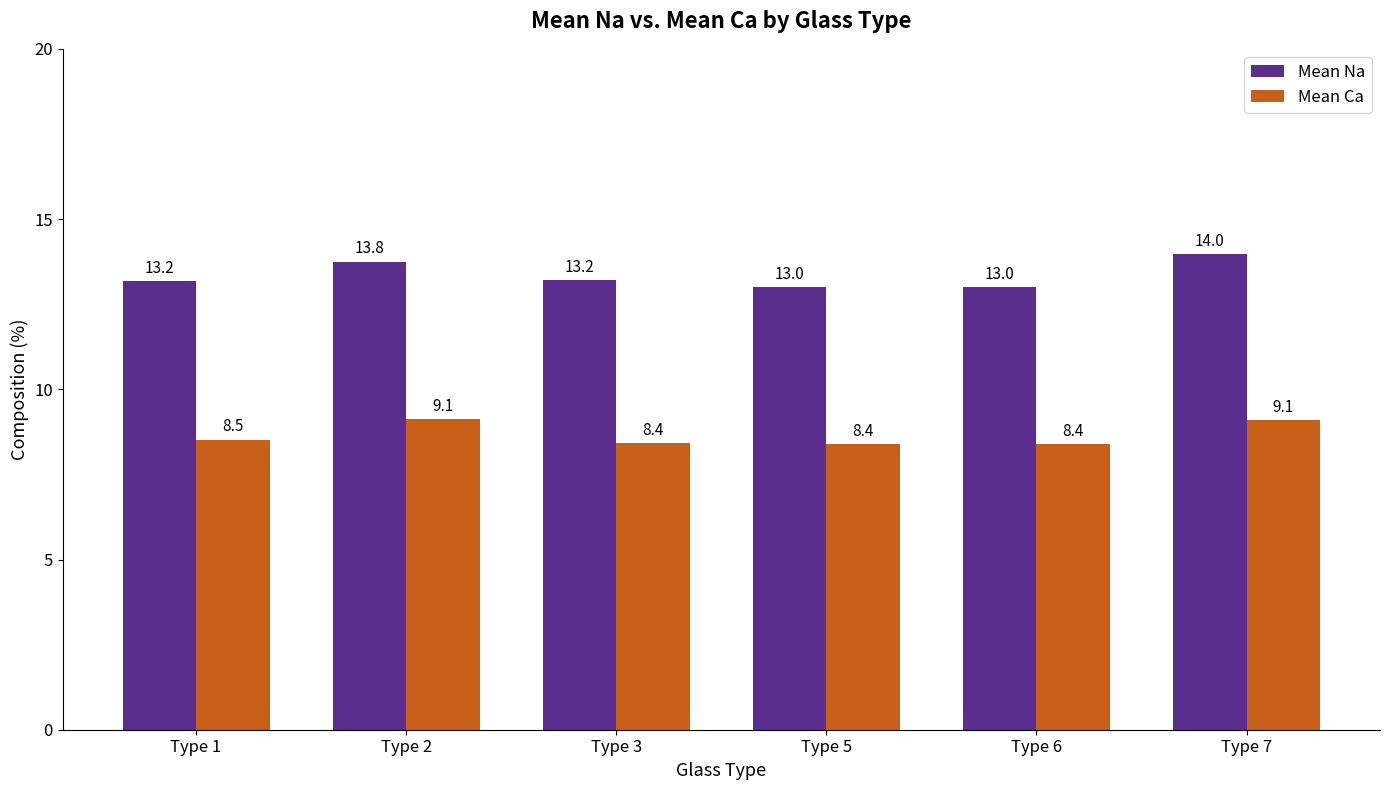

The value of Mean Ca at Type 3 is 3.8. True or false?

False